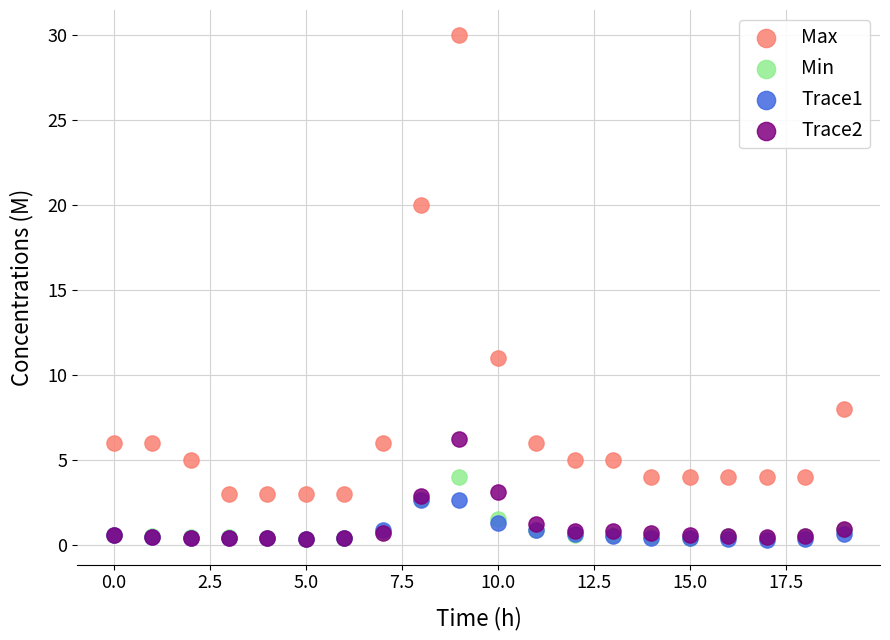

Across all series, what Y value is closest to 15?

11.0